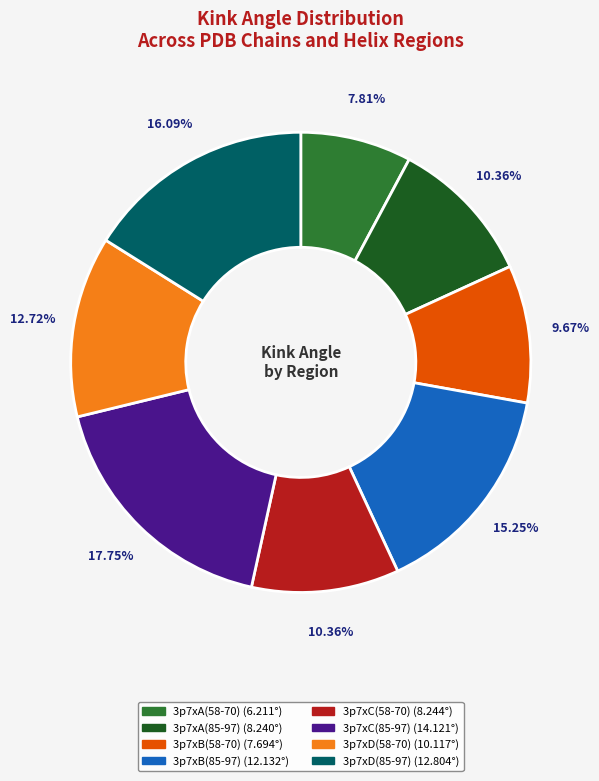

What percentage is NOT represented by 3p7xA(58-70)?

92.2%